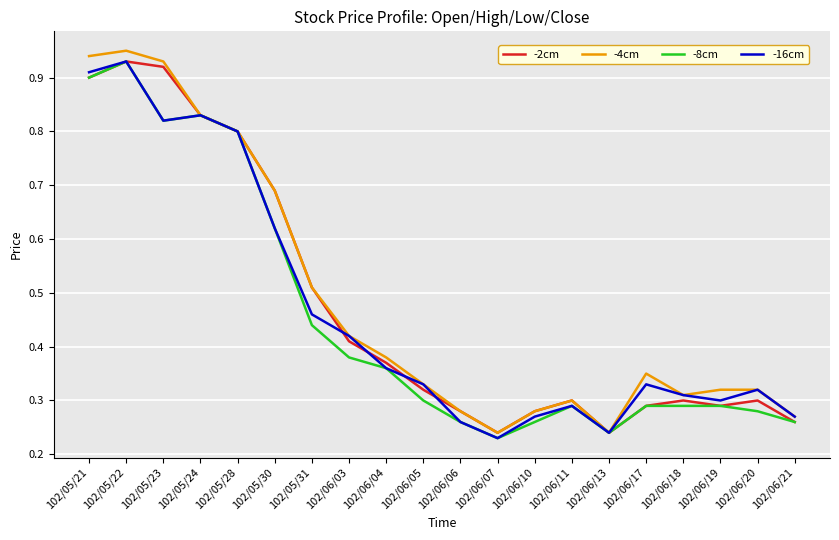

What position from the right is 102/05/24?

17